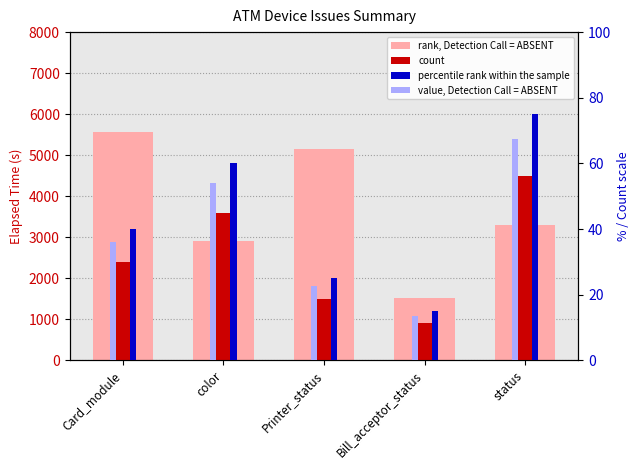

How many bars are there in total?

20